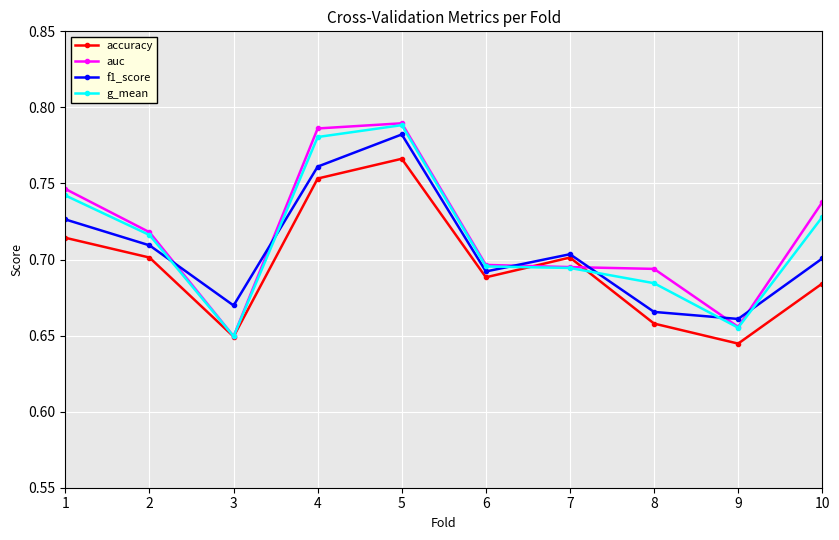

Which category has the highest value in the g_mean series?

5